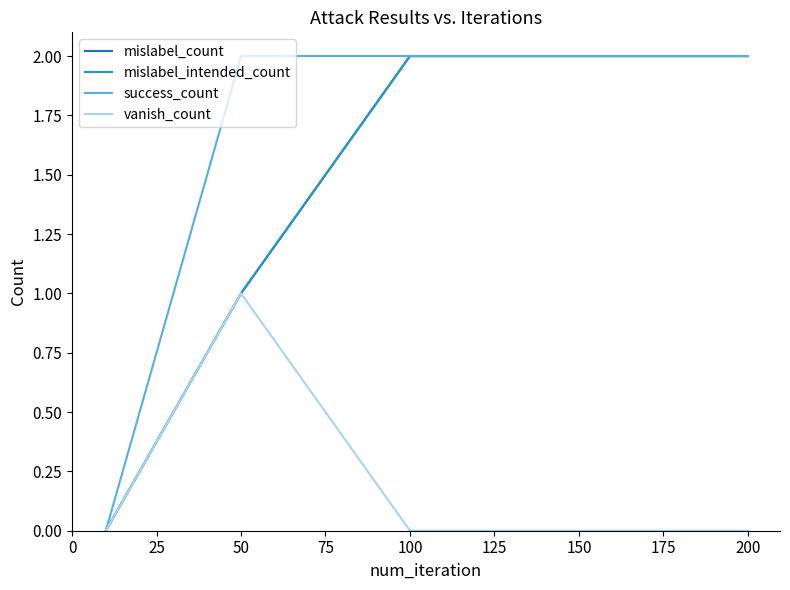

Does the chart have visible grid lines?

No